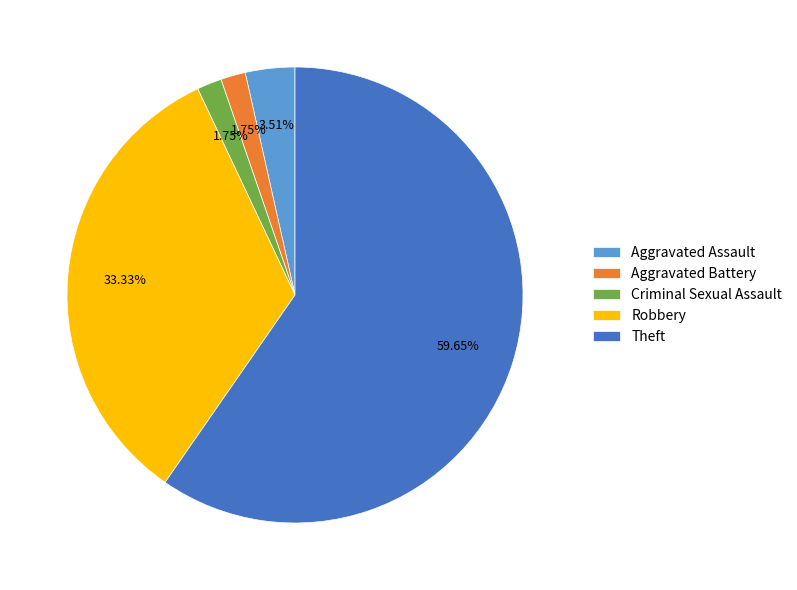

Which category has the biggest portion of the pie?

Theft